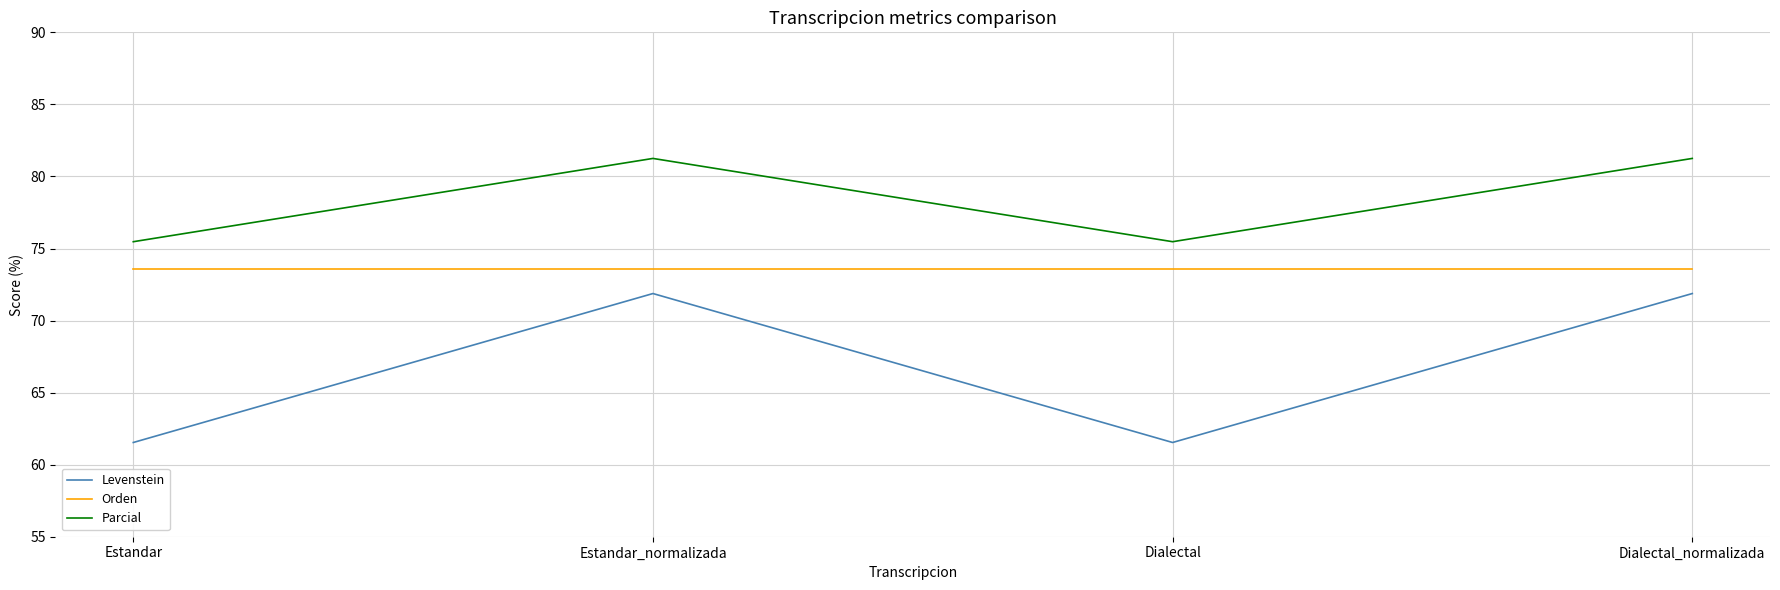

Is the value of Orden at Estandar greater than the value of Parcial at Dialectal?

No